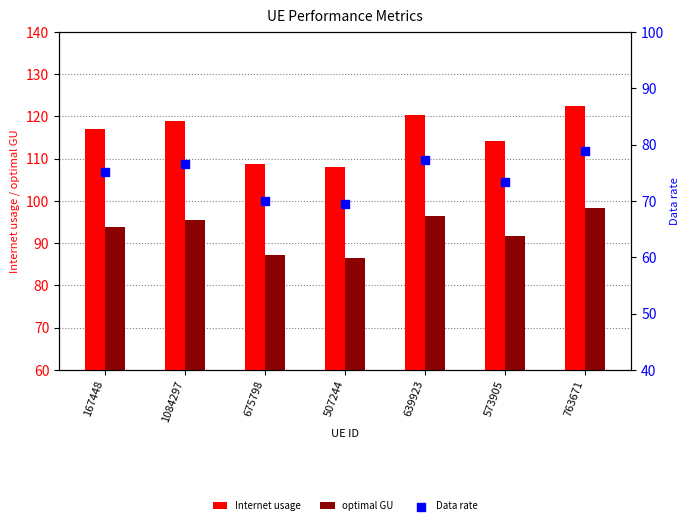

Which series has the largest total across all categories?

Internet usage